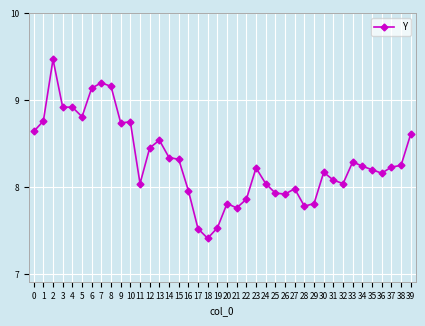

Where is the first local maximum?

2